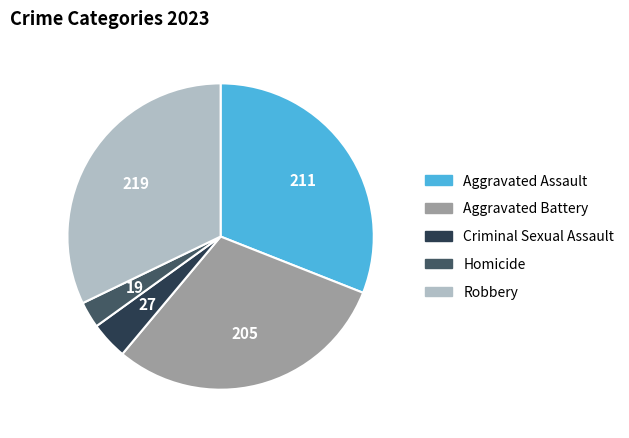

Does Homicide account for over 50% of the chart?

No